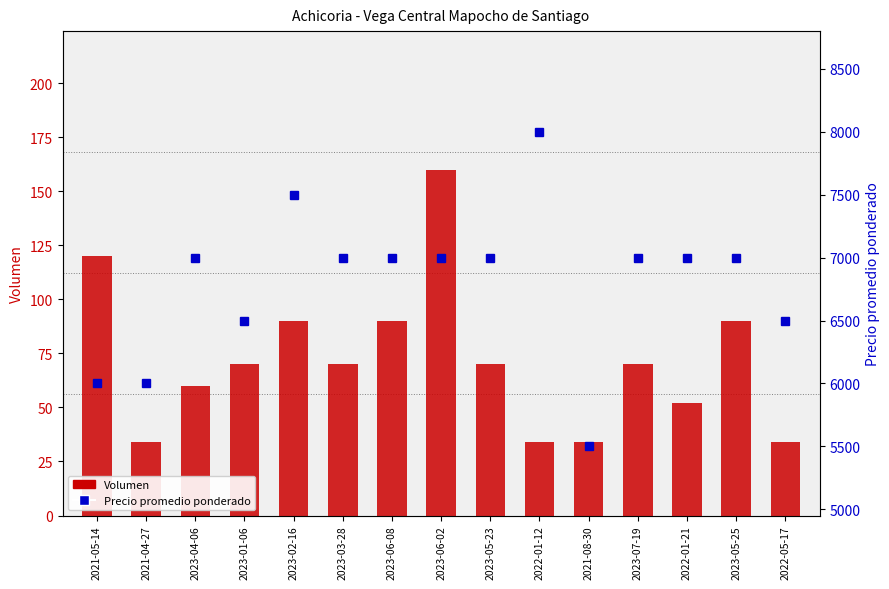

What are all the series names shown in the legend?

Volumen, Precio promedio ponderado